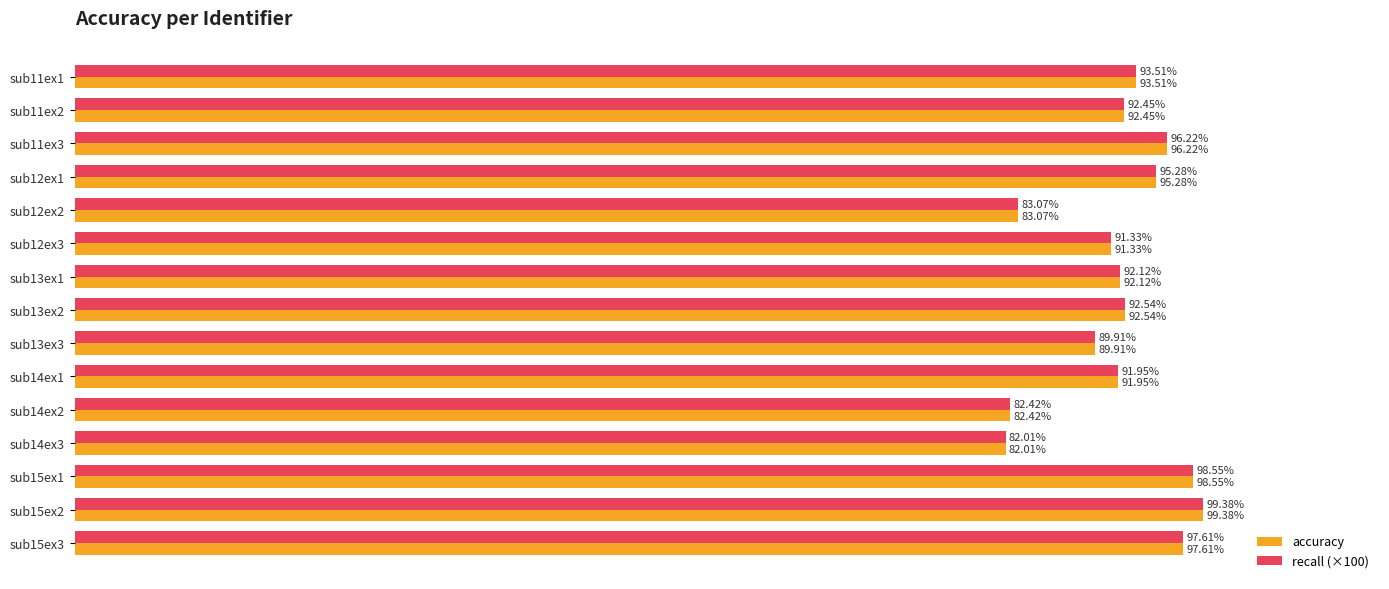

Rank the categories by accuracy value from highest to lowest.

sub15ex2, sub15ex1, sub15ex3, sub11ex3, sub12ex1, sub11ex1, sub13ex2, sub11ex2, sub13ex1, sub14ex1, sub12ex3, sub13ex3, sub12ex2, sub14ex2, sub14ex3